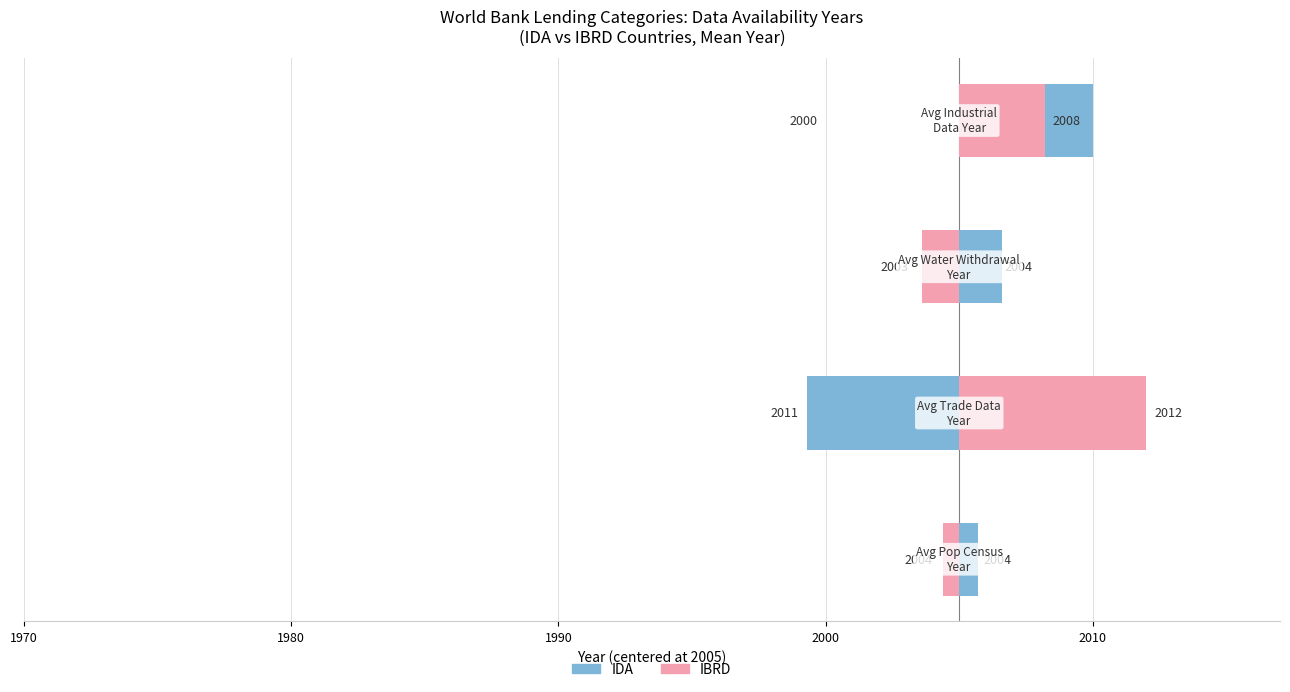

Where is IBRD nearest to the value 2?

2000